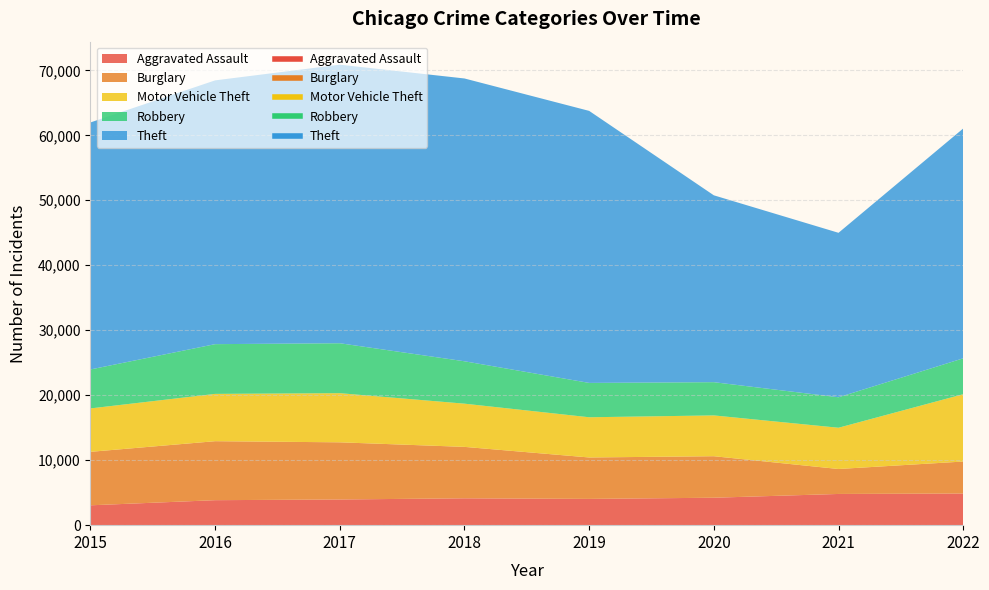

Reading left to right, what are all the values shown in this chart?

Aggravated Assault: 3057	3846	3953	4134	4043	4223	4804	4869
Burglary: 8230	9078	8798	7915	6376	6389	3841	4925
Motor Vehicle Theft: 6682	7280	7563	6651	6189	6280	6349	10361
Robbery: 5996	7655	7685	6524	5286	5115	4690	5522
Theft: 38017	40597	42871	43525	41866	28759	25312	35370